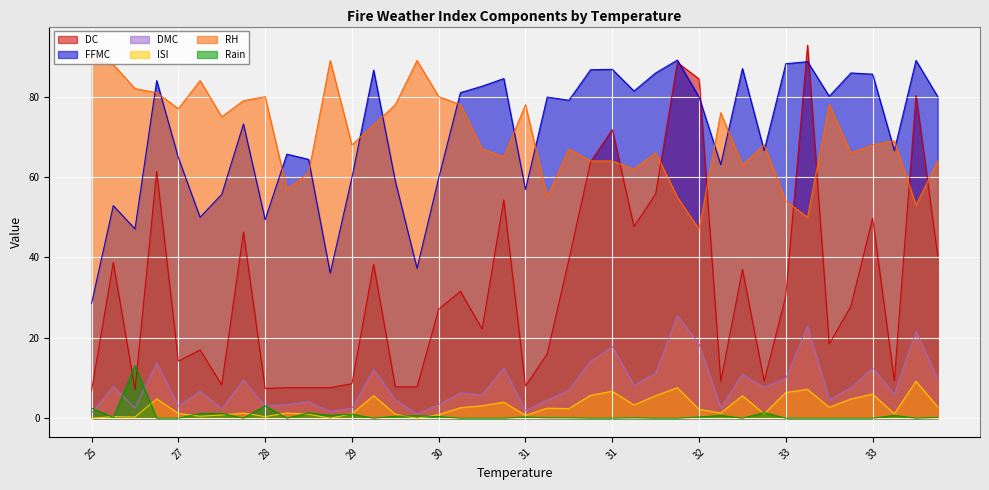

Which series ends up on top after the final intersection of ISI and Rain?

ISI